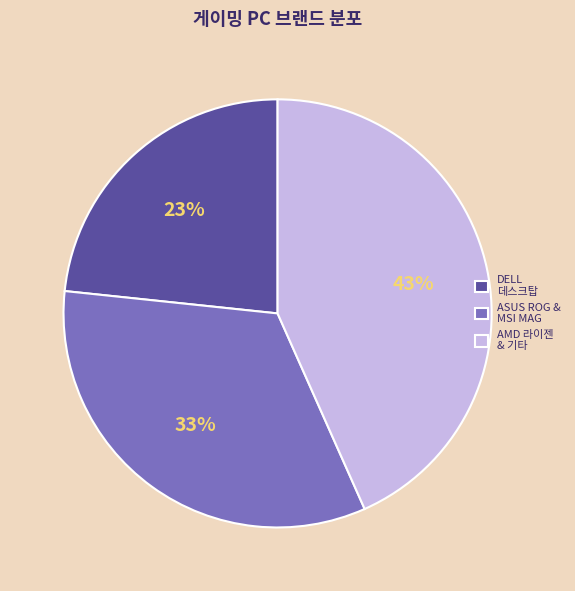

True or false: ASUS ROG & MSI MAG accounts for 41% of the total.

False